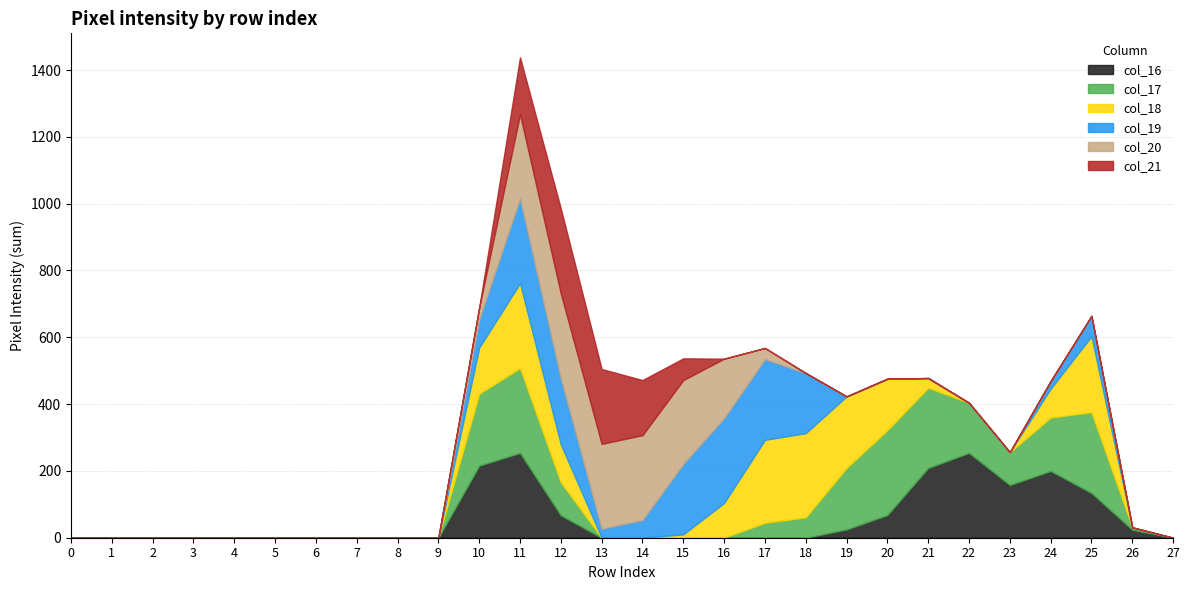

In col_17, how many points are lower than both neighbors (excluding endpoints)?

1